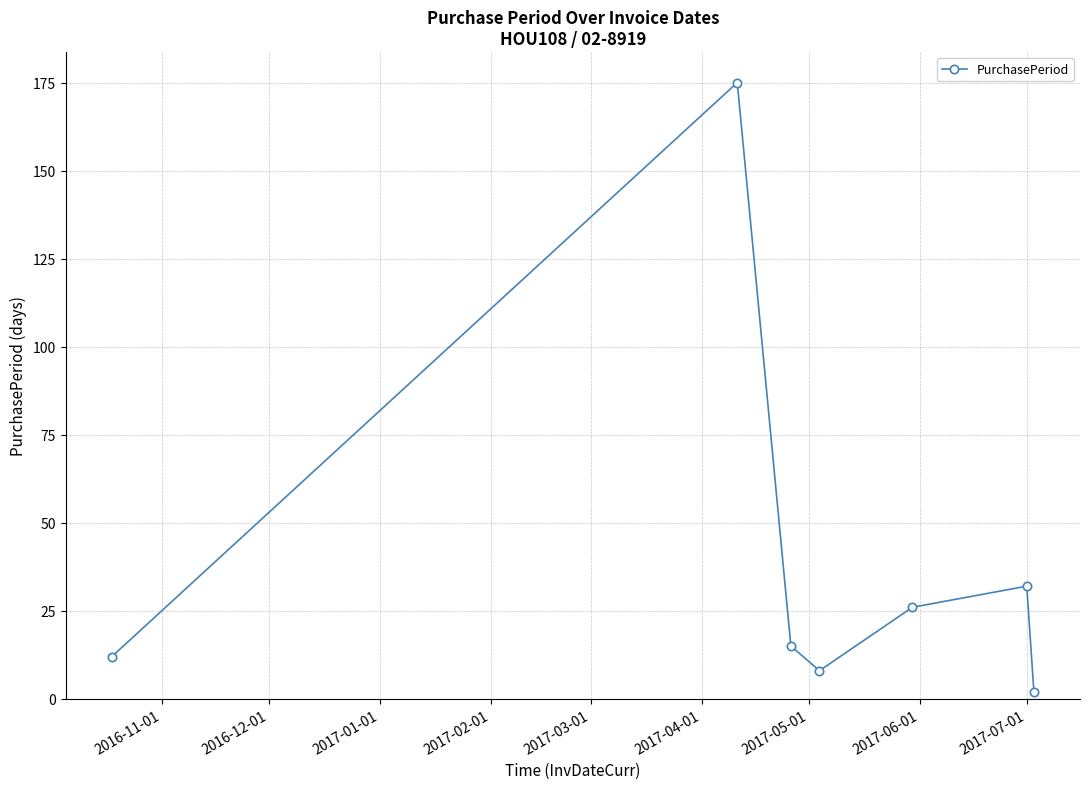

What is the value of the 6th point from the left?

32